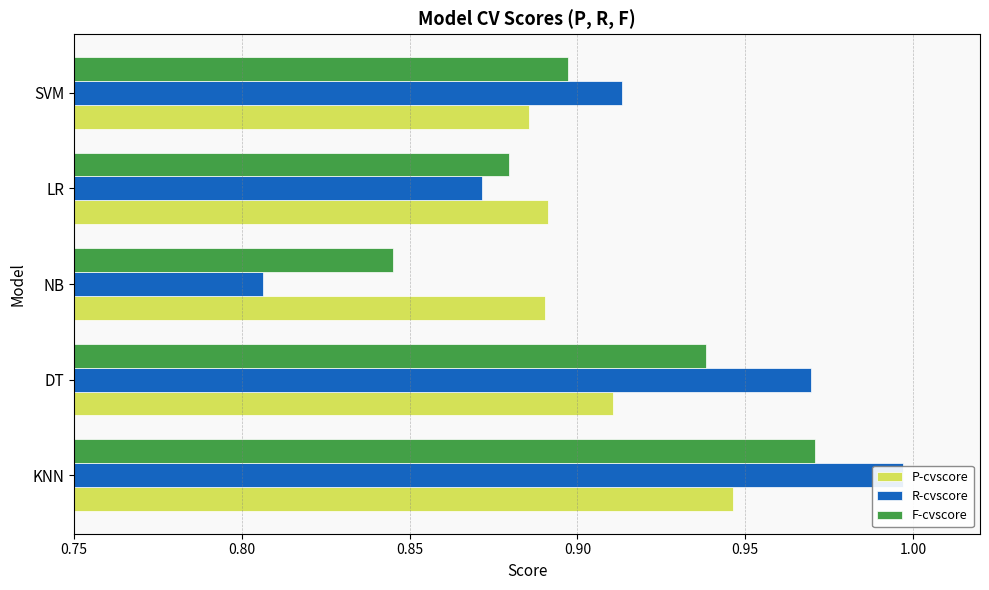

What is the value of the R-cvscore bar at the 5th from the left?

0.9